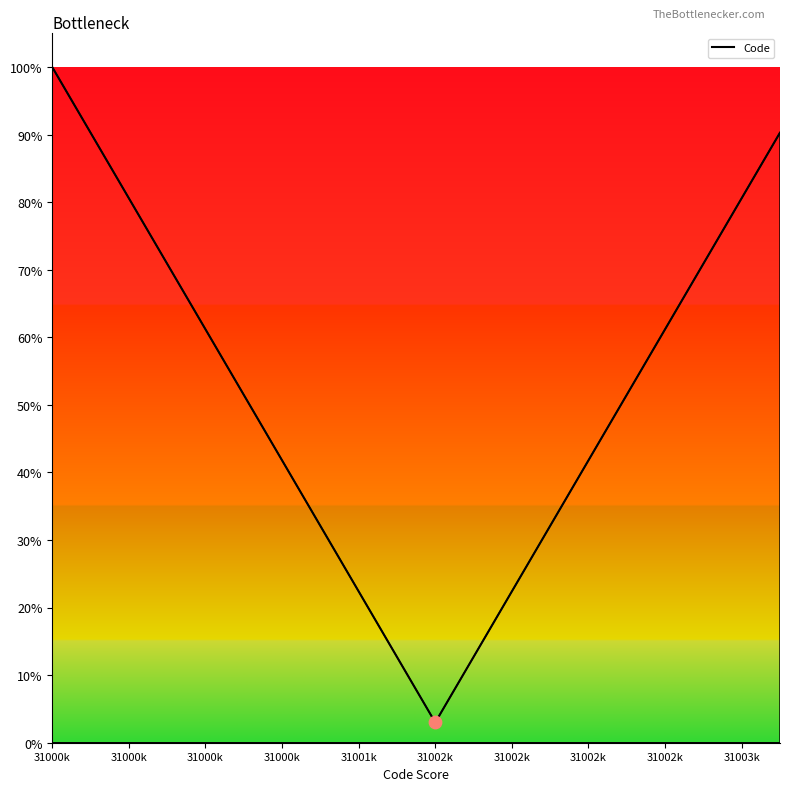

Does the chart have visible grid lines?

No